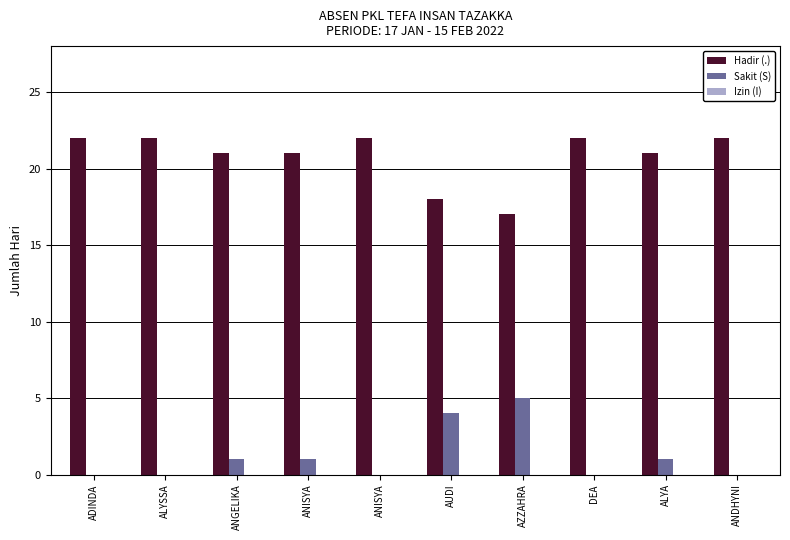

Are the bars grouped side by side (vs. stacked)?

Yes